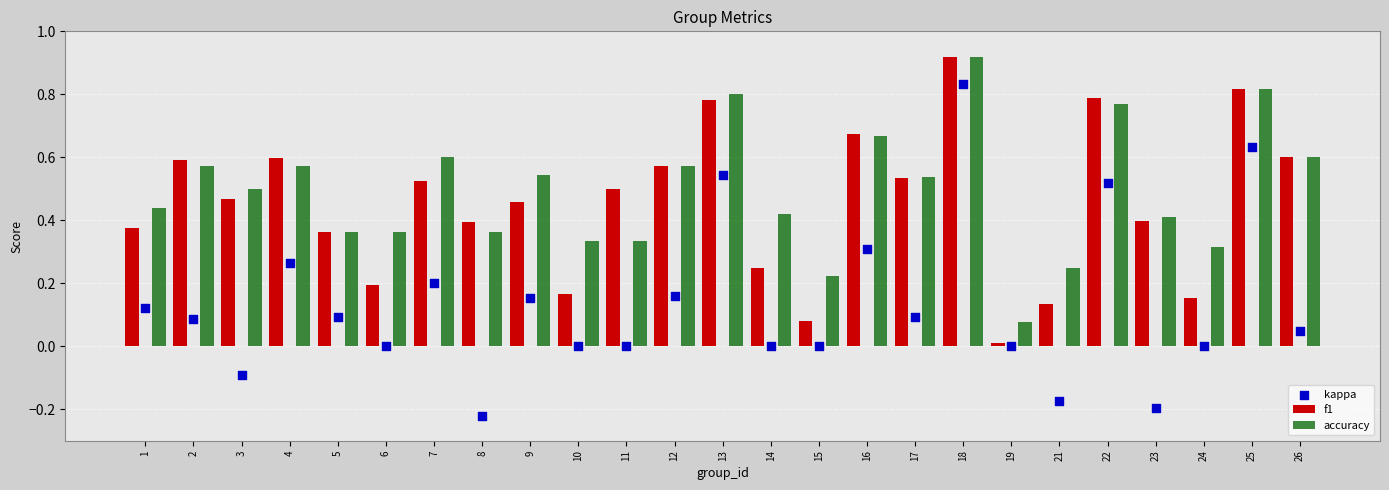

At how many categories does at least one series exceed 0?

25